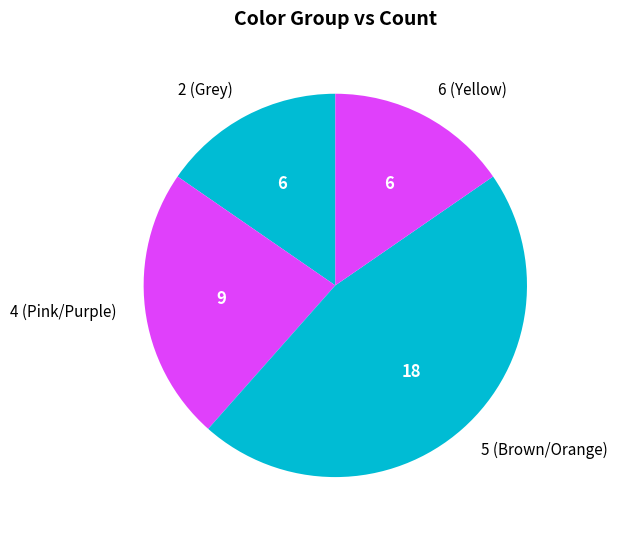

Is there any slice that represents more than half of the pie?

No